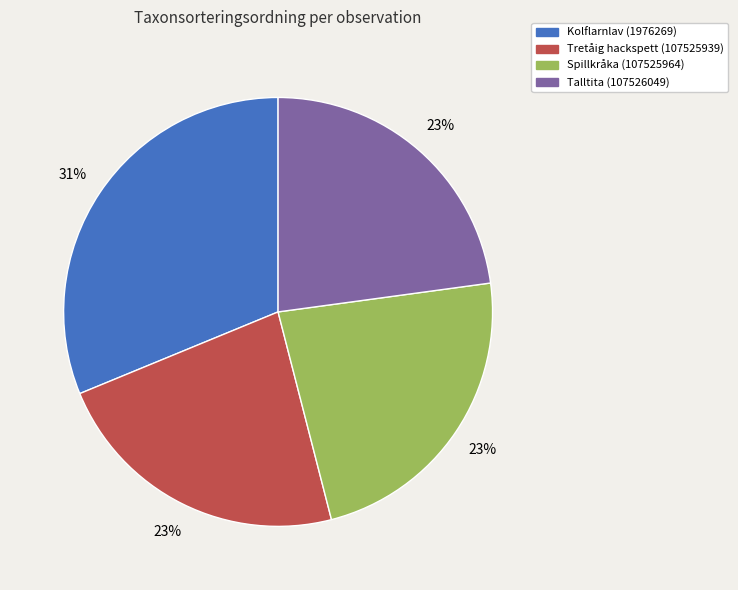

Is Kolflarnlav (1976269) the majority of the pie?

No